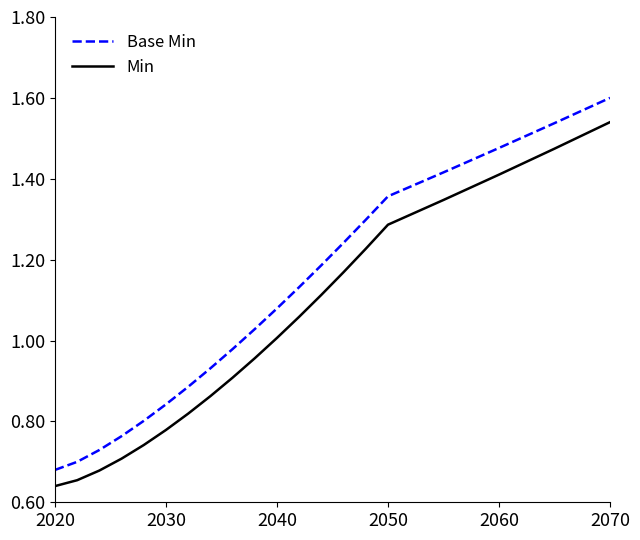

What is the sum of all Min values?

20.4